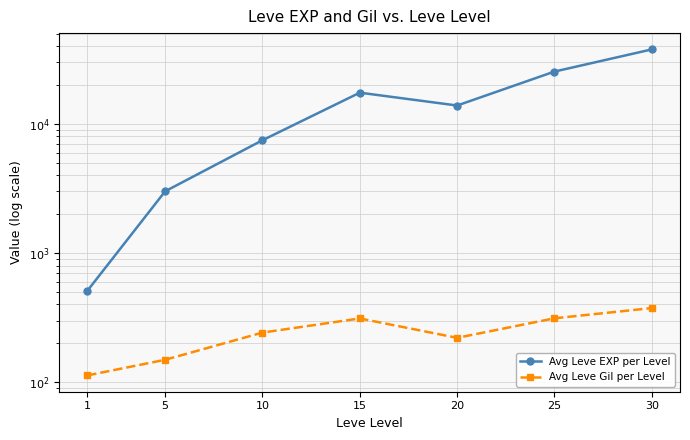

Reading left to right, what are all the values shown in this chart?

Avg Leve EXP per Level: 510.2	3008.3	7475.0	17445.0	13876.7	25410.0	37715.0
Avg Leve Gil per Level: 113.0	149.3	242.5	312.0	220.8	312.7	375.2